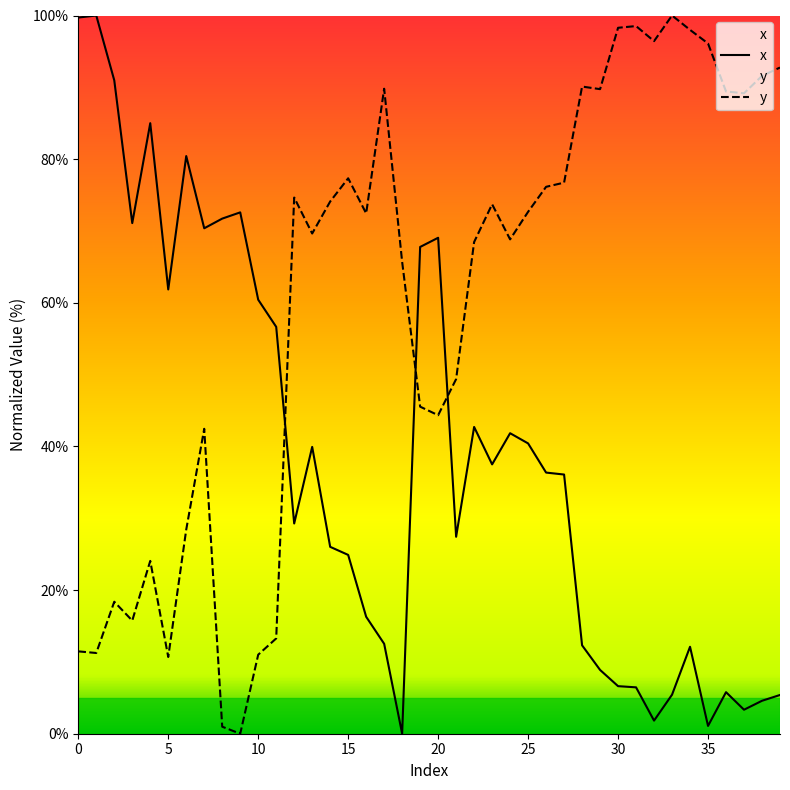

What is the average value of the x series?

38.6